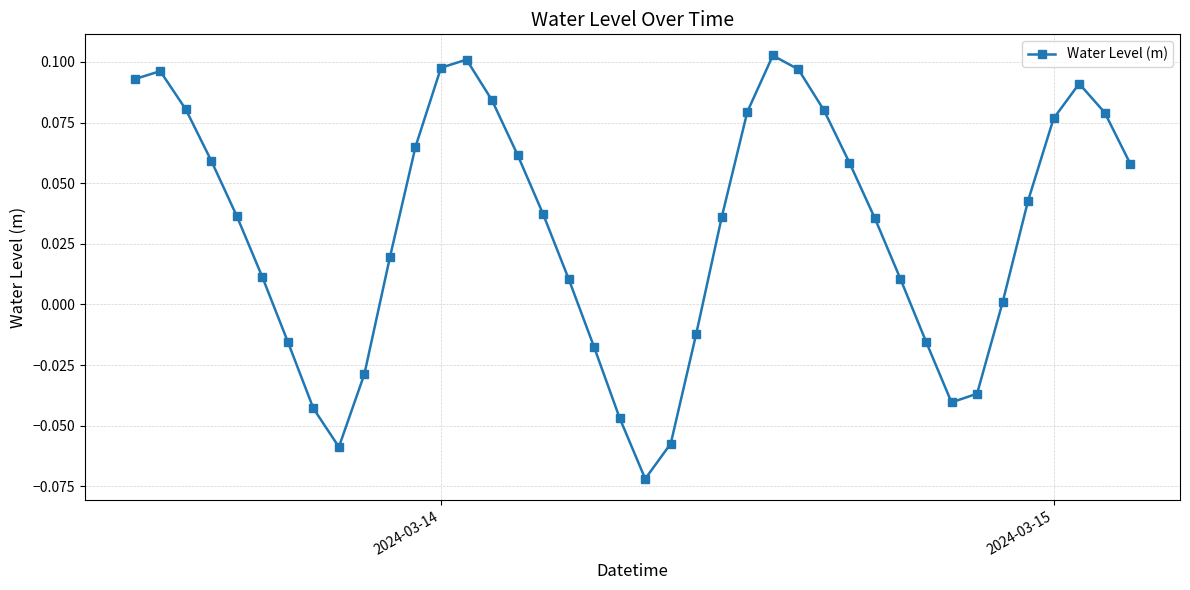

Count the number of categories in the chart.

40